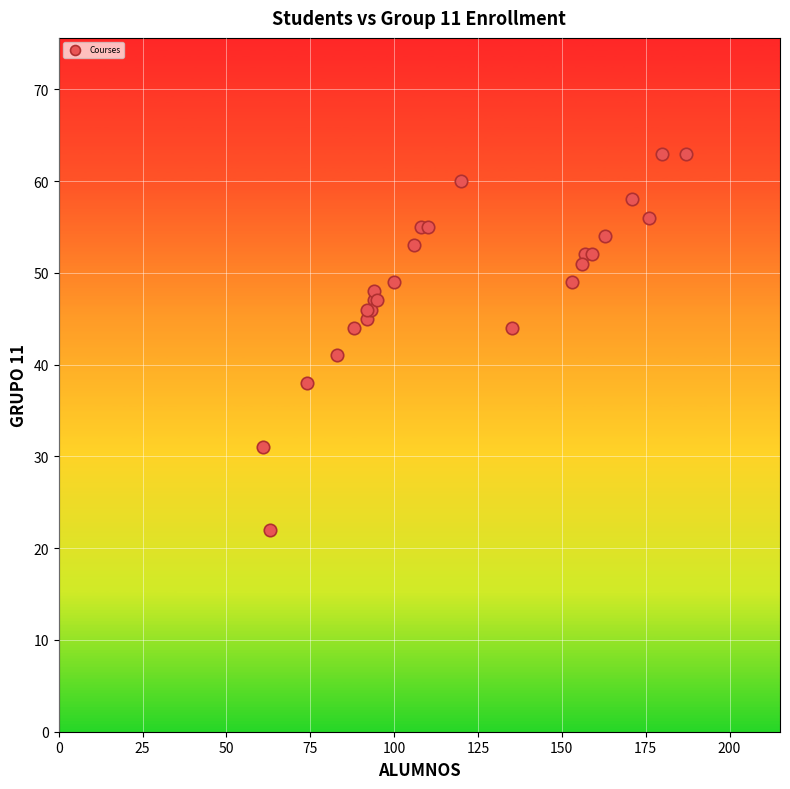

What Y value in the scatter plot is closest to 42?

41